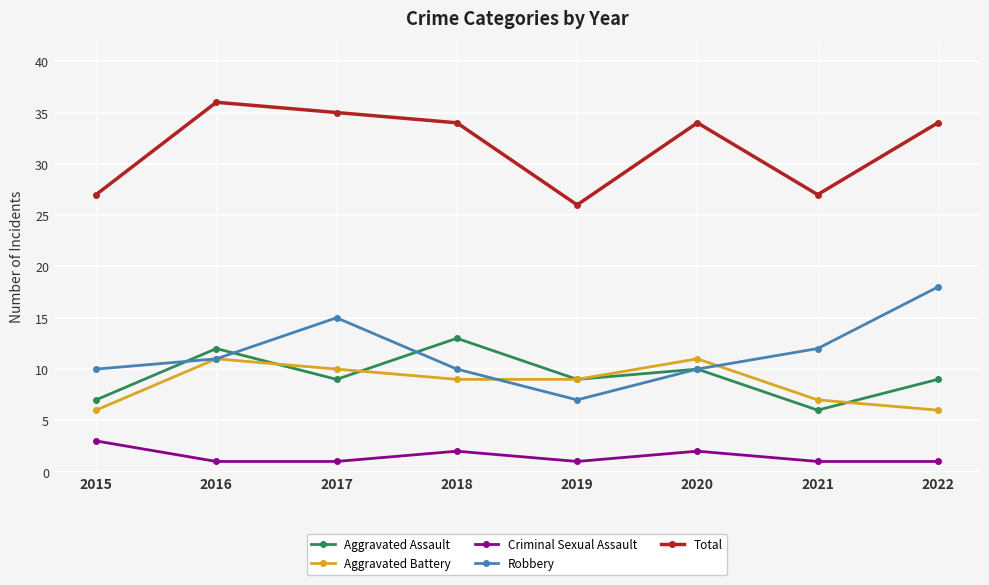

List the series in order of their peak value, highest first.

Total, Robbery, Aggravated Assault, Aggravated Battery, Criminal Sexual Assault